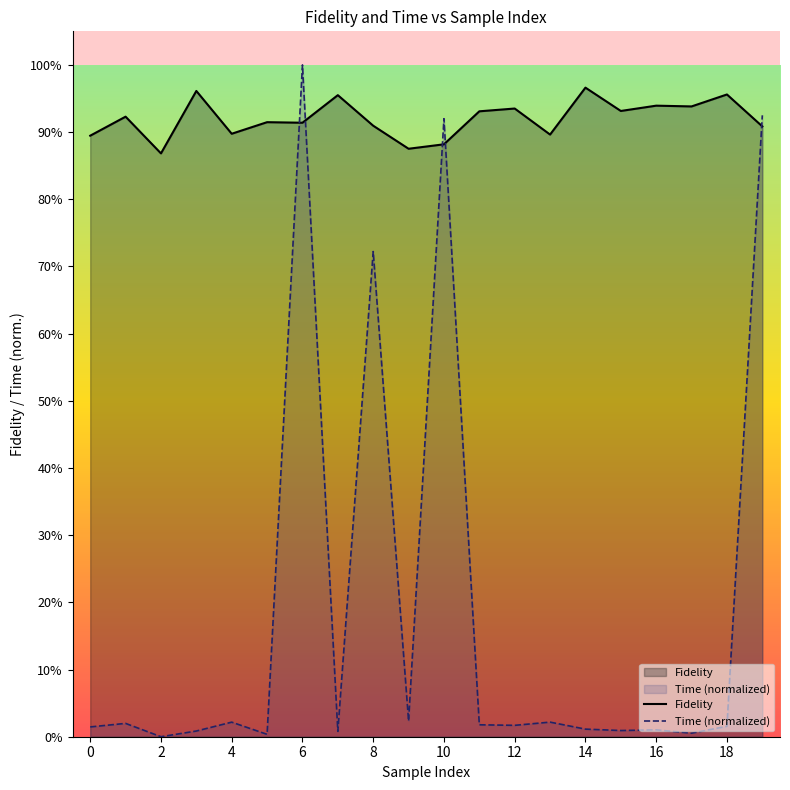

Count the number of data series in this chart.

2